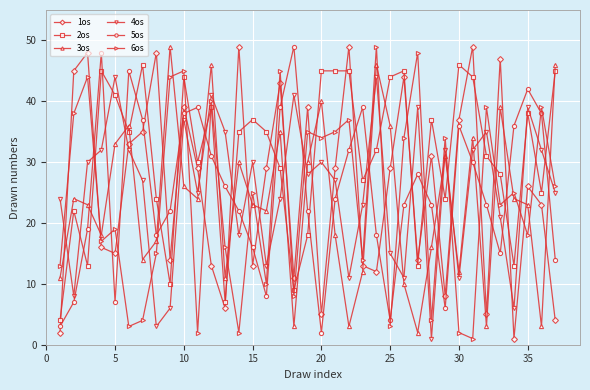

What is the sum of all 1os values?

953